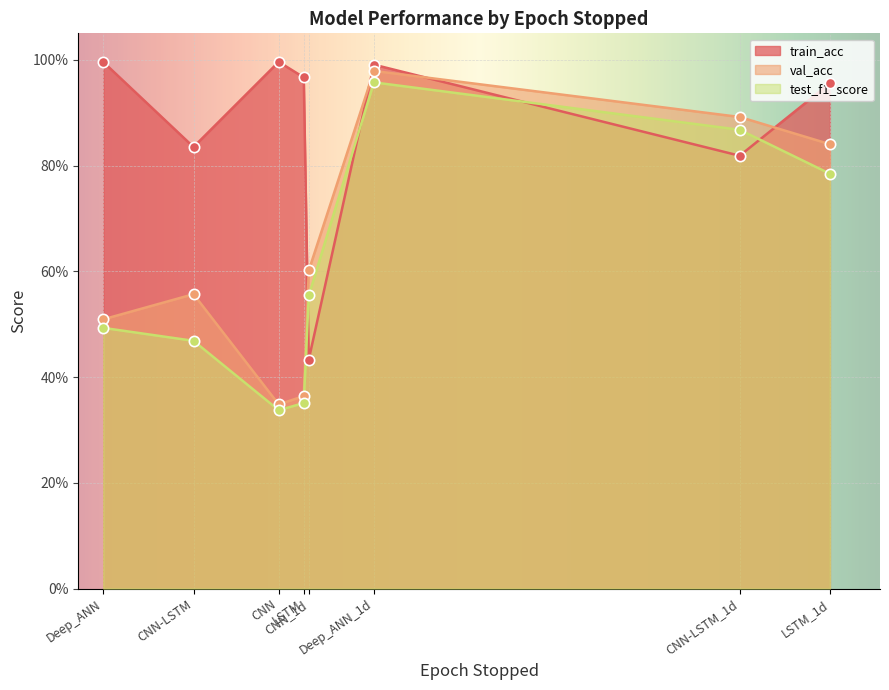

Which series reaches the minimum Y coordinate?

test_f1_score